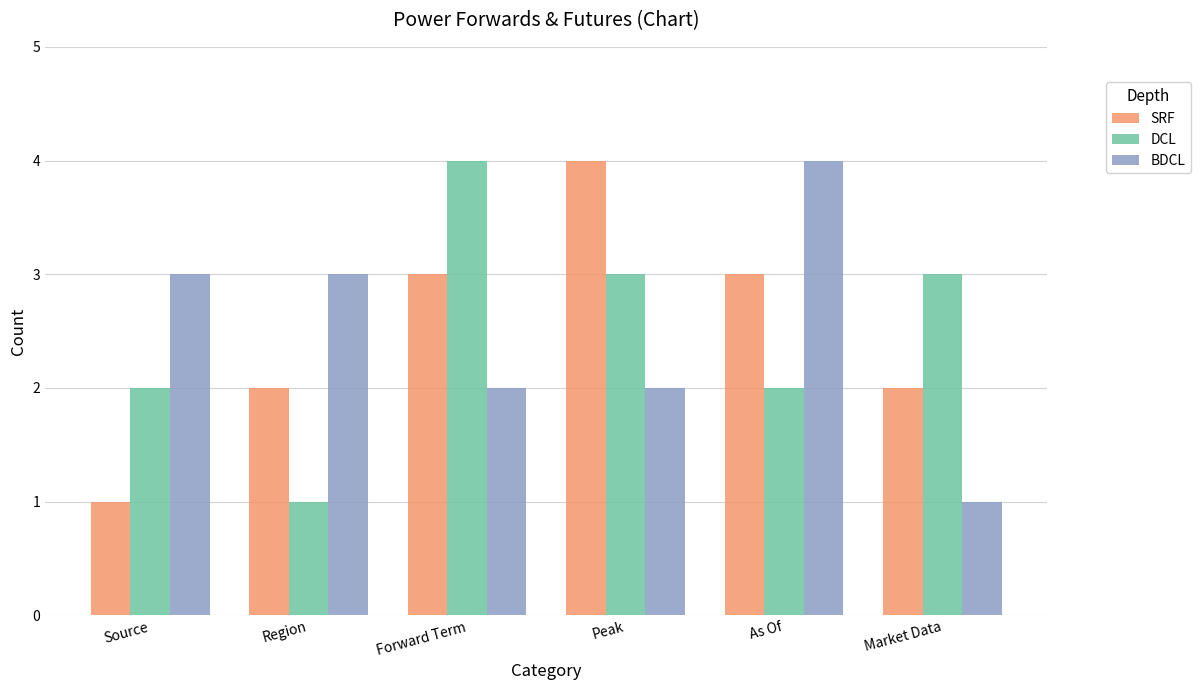

What is the total value across all series at Peak?

9